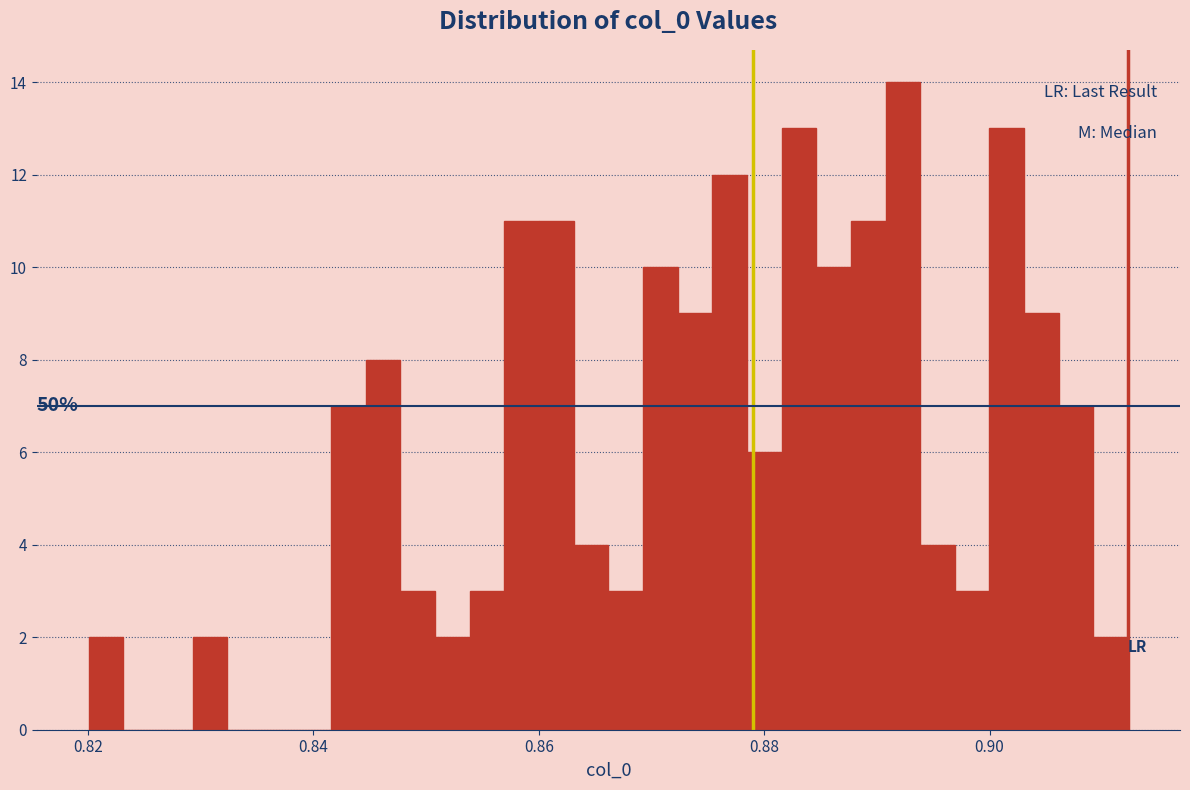

Around what value on the x-axis is the tallest bar? Give the approximate position of its centre, as read against the axis.

0.892